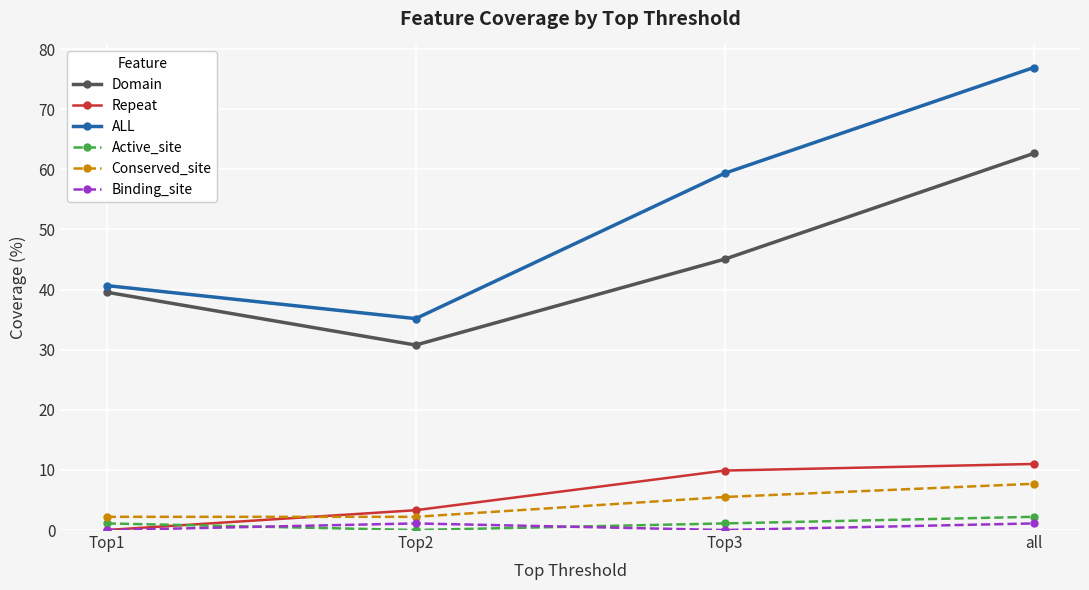

The ALL series shows 40.7 at Top1. True or false?

True